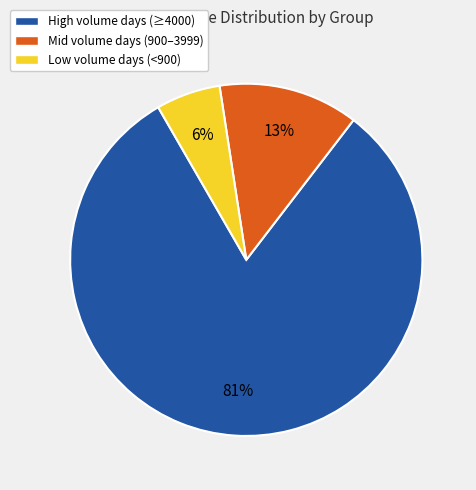

The High volume days (≥4000) slice represents 81% of the pie. True or false?

True